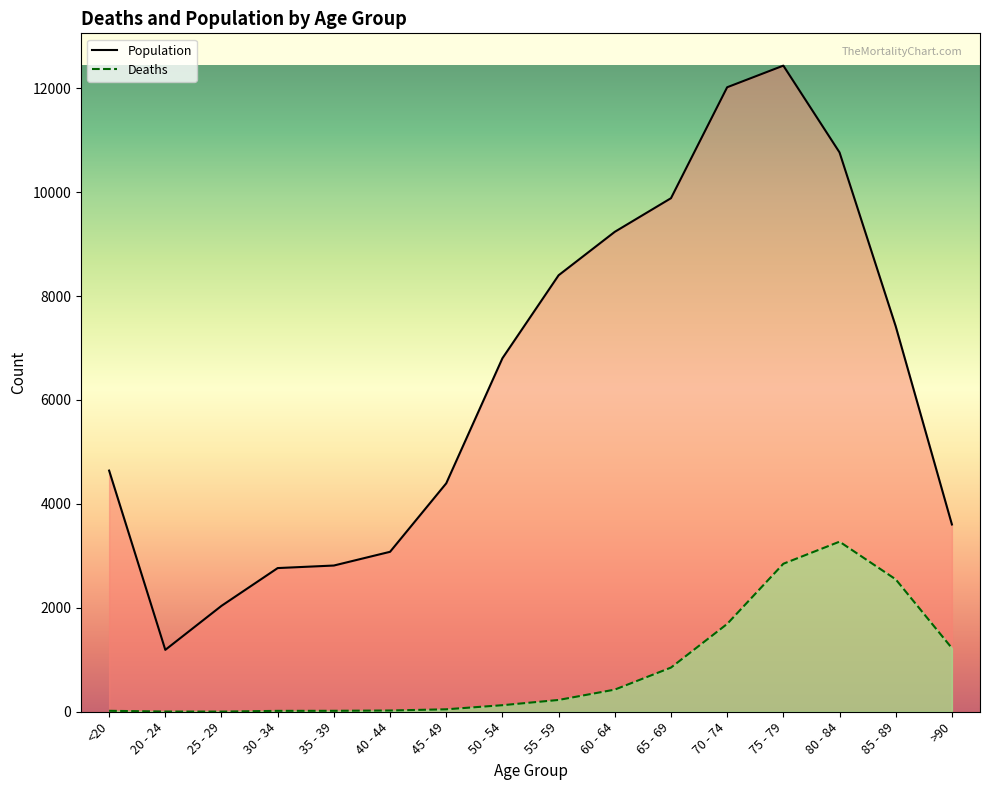

What is the highest value of the Population series?

12434